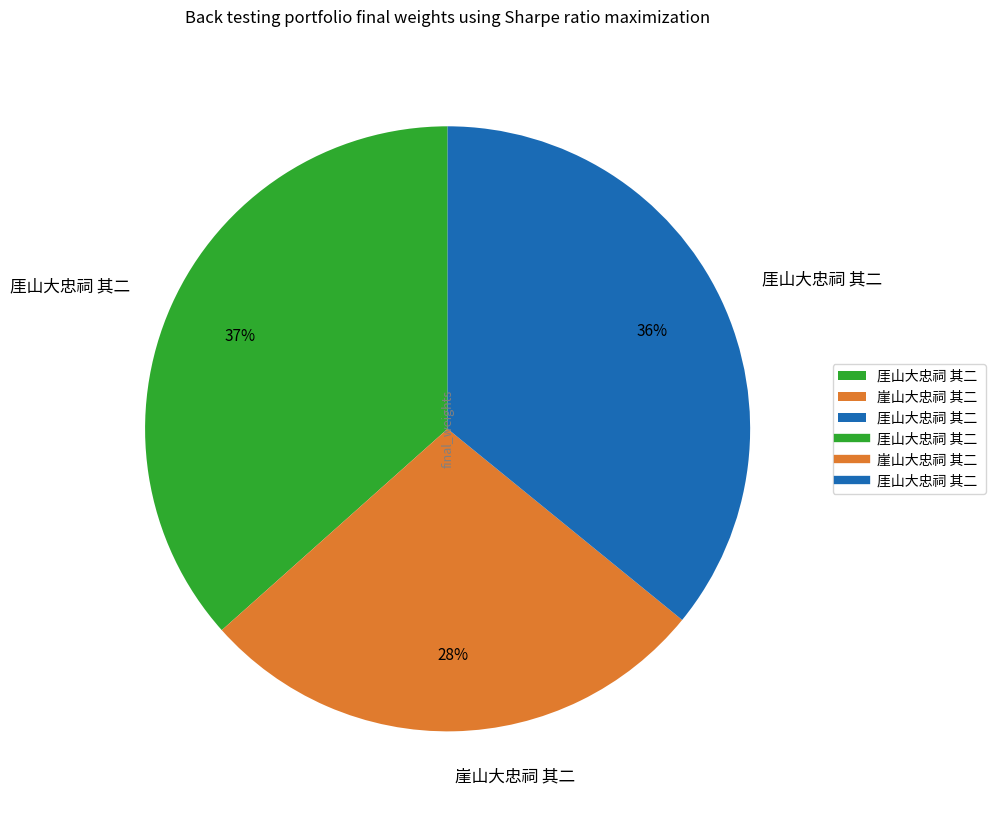

To the nearest percent, what is the difference between the largest and smallest slice percentages?

9%